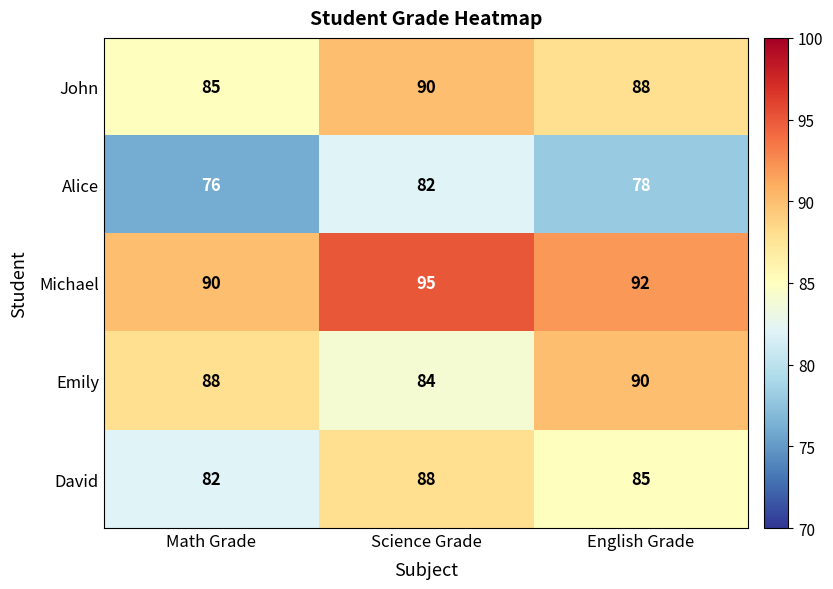

What is the sum of the Alice values at Science Grade and English Grade?

160